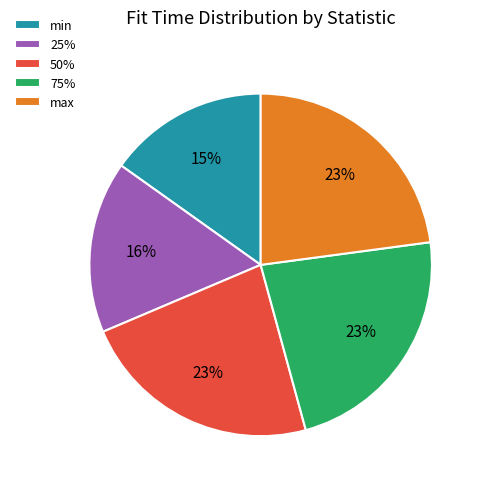

Do max and 25% together represent more than half of the pie?

No